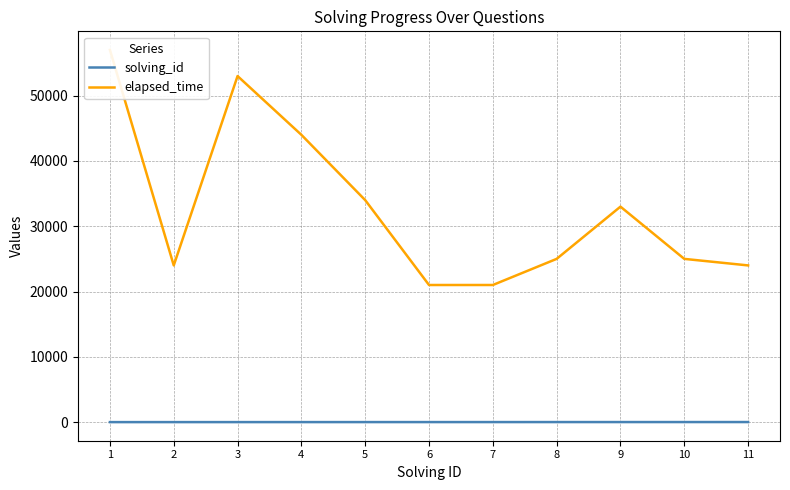

What is the total value across all series at 10?

25010